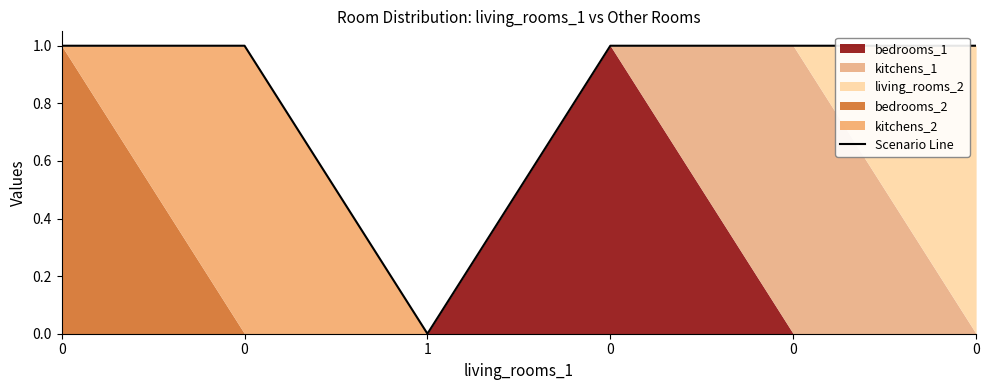

Where is the first local minimum?

1